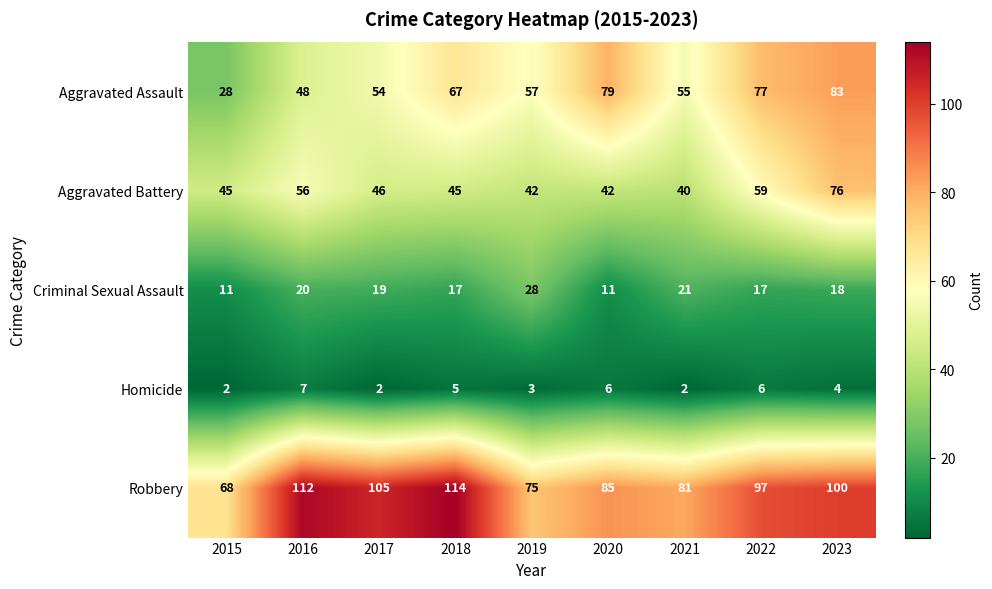

What value does the Criminal Sexual Assault series have at 2023?

18